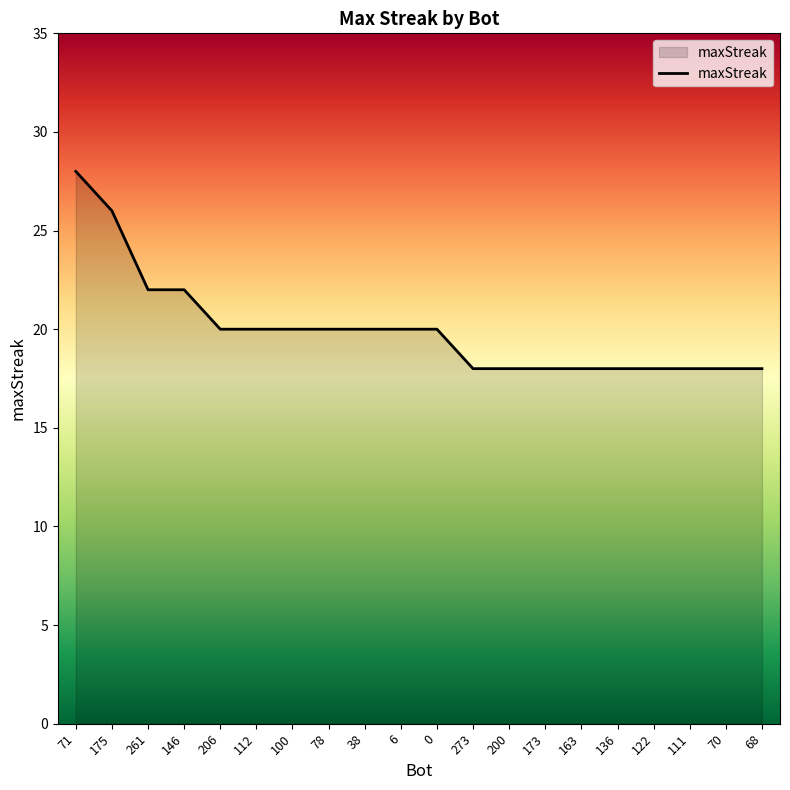

Does the chart have visible grid lines?

No